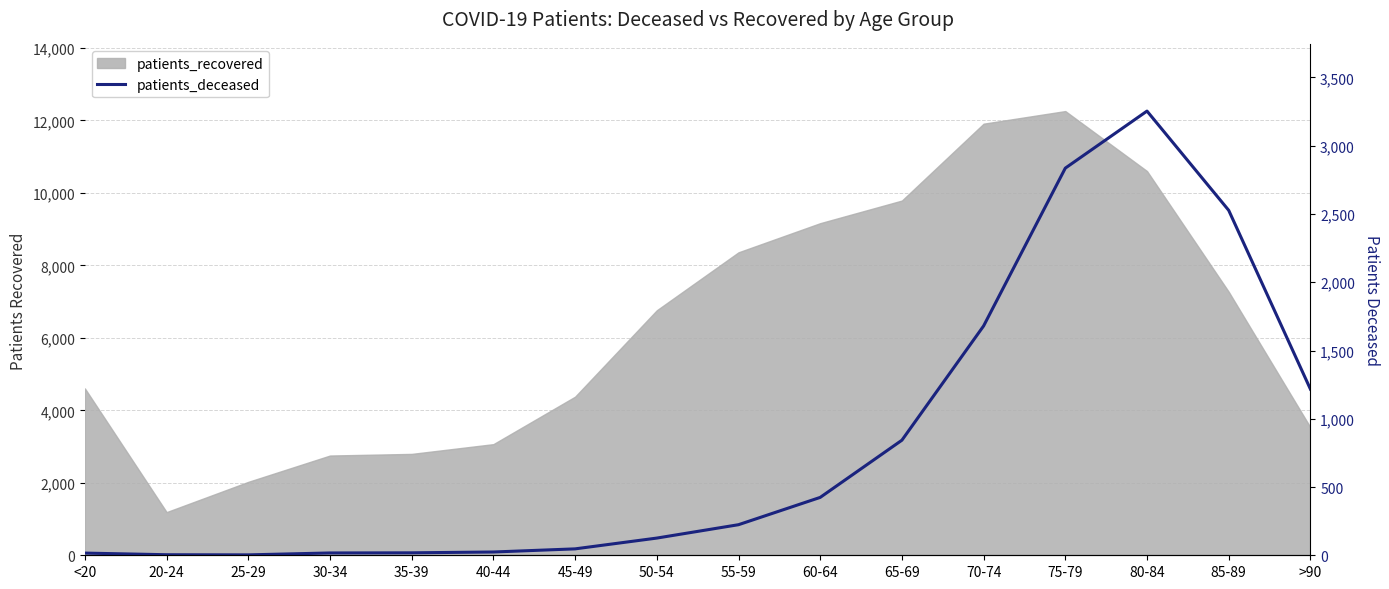

At which category does the data reach its first local peak?

80-84